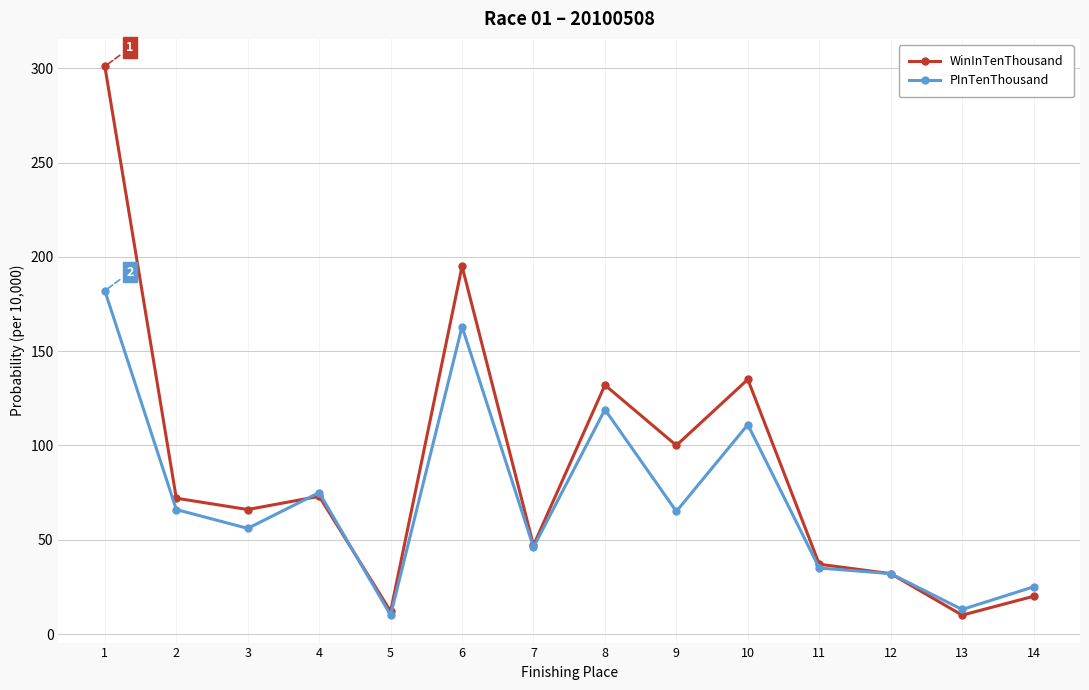

What is the value of the WinInTenThousand point at the 8th from the left?

132